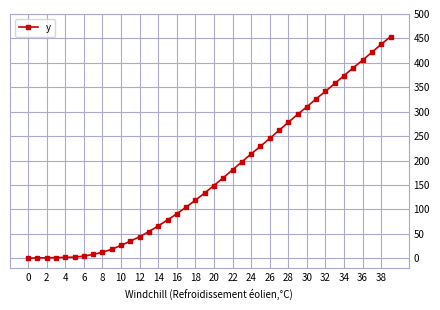

What is the value of the 40th point from the left?

453.6